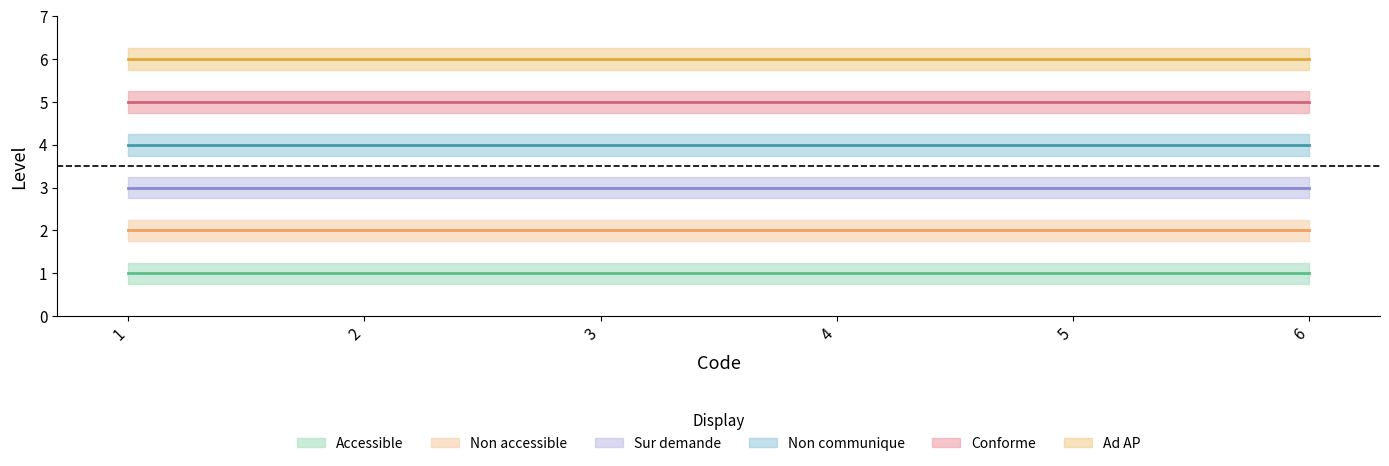

What is the minimum value for Non communique?

4